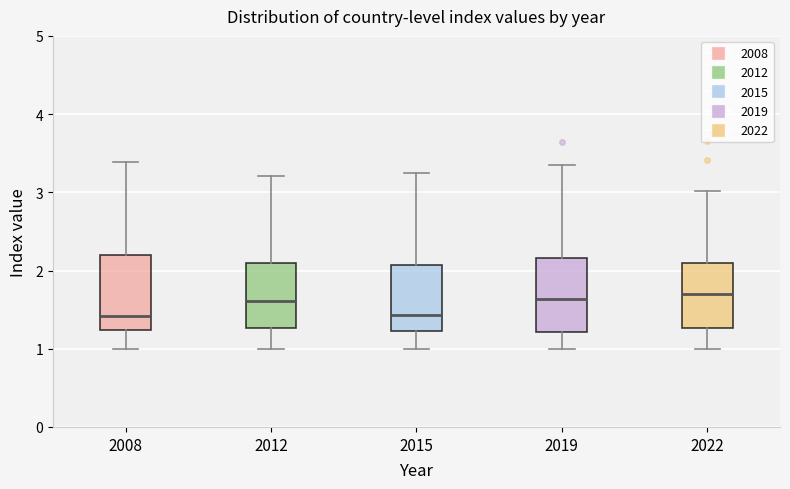

Reading left to right, read every box against the y-axis: the position of its median line, the range the box covers, and the ends of its whiskers. The values are not printed on the chart, so give them approximately, as read against the axis.

2008: median 1.4, box 1.2 to 2.2, whiskers 1.0 to 3.4
2012: median 1.6, box 1.3 to 2.1, whiskers 1.0 to 3.2
2015: median 1.4, box 1.2 to 2.1, whiskers 1.0 to 3.3
2019: median 1.6, box 1.2 to 2.2, whiskers 1.0 to 3.4
2022: median 1.7, box 1.3 to 2.1, whiskers 1.0 to 3.0